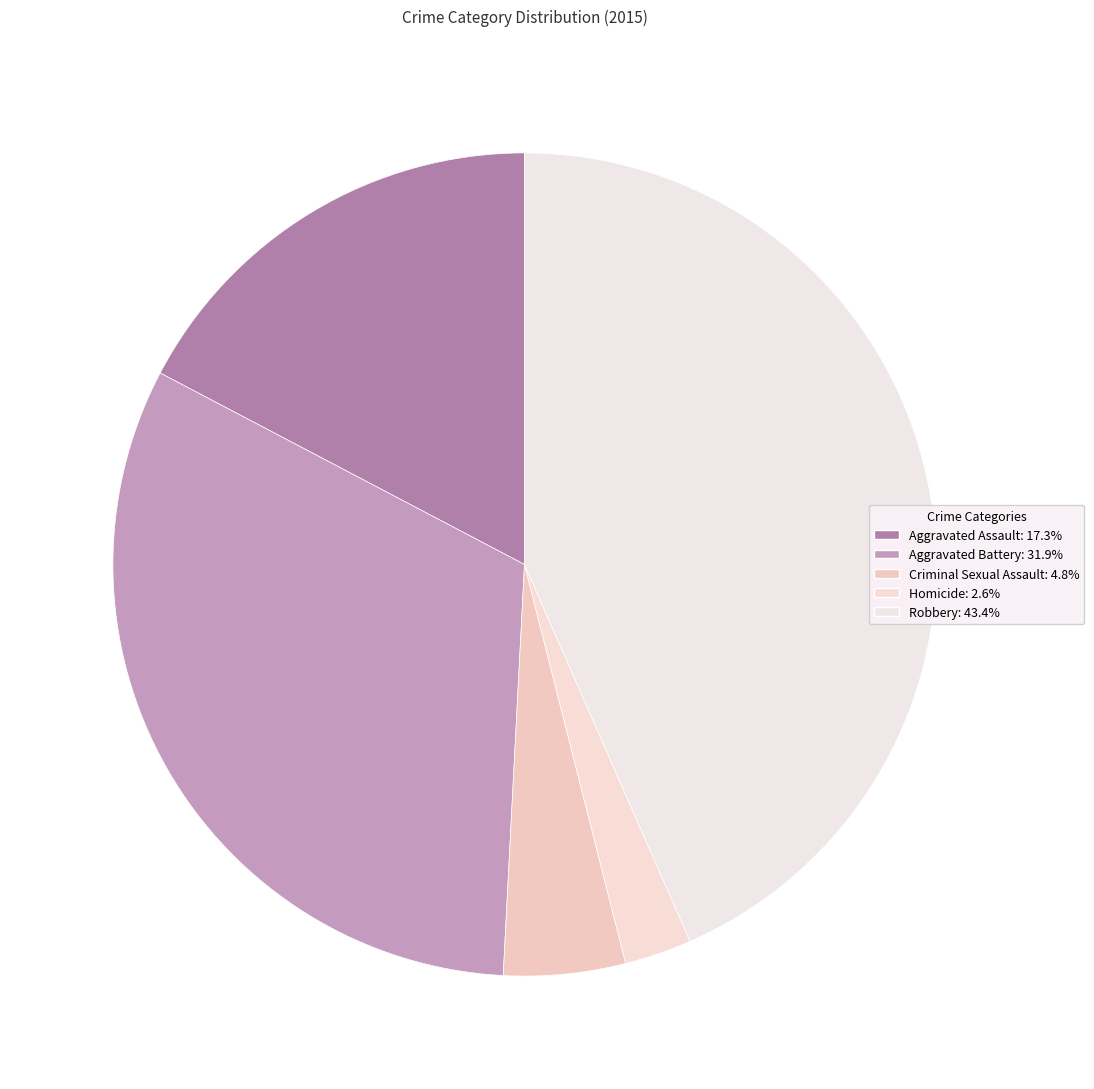

What percentage do Aggravated Assault and Homicide together represent?

19.9%